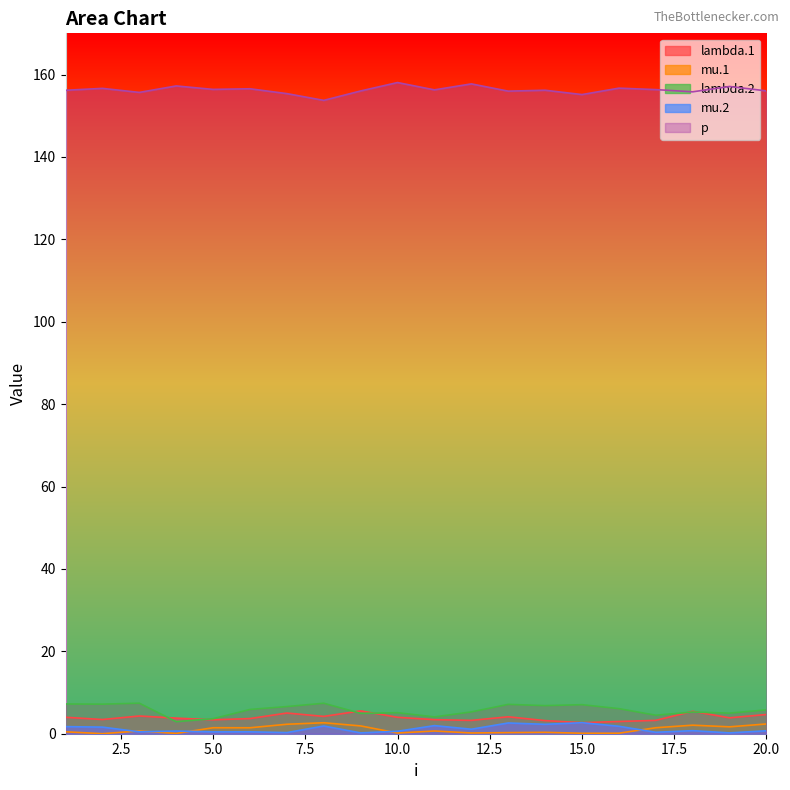

What is the value of the p point at the 14th from the left?

156.2